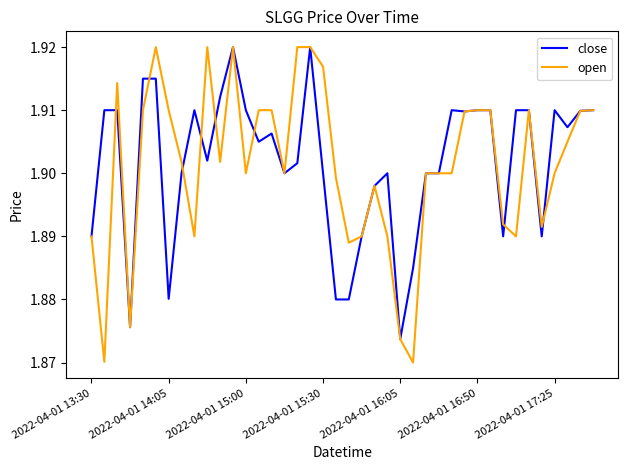

Which series has the largest range (max minus min)?

open